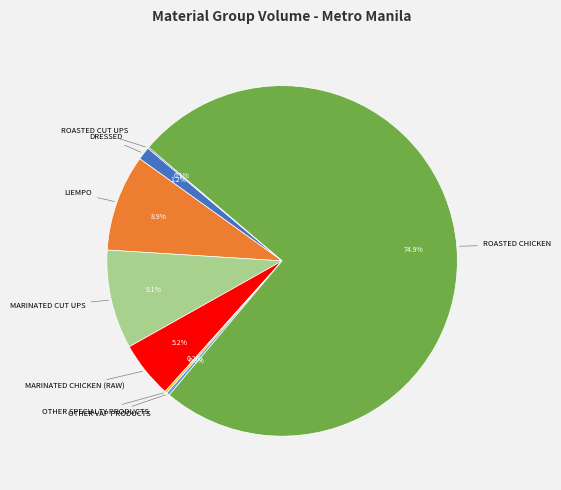

Is there a majority slice in this chart?

Yes